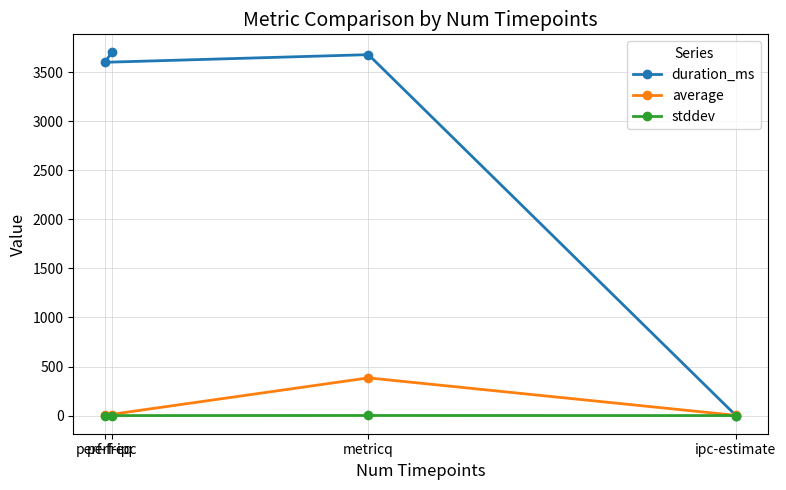

At how many categories does at least one series exceed 72?

3